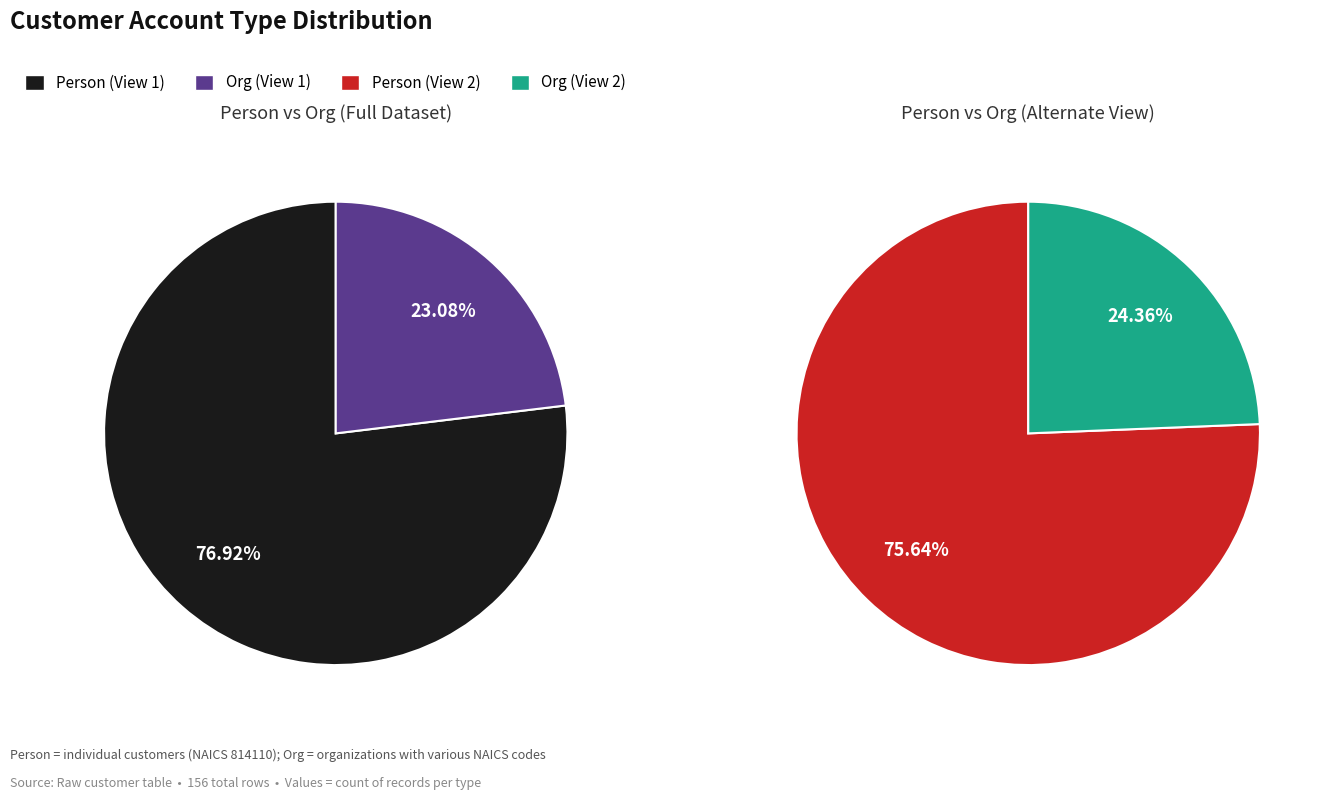

To the nearest percent, what percentage of the pie is Org?

23%